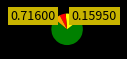

To the nearest percent, what is the difference between the largest and smallest slice percentages?

65%